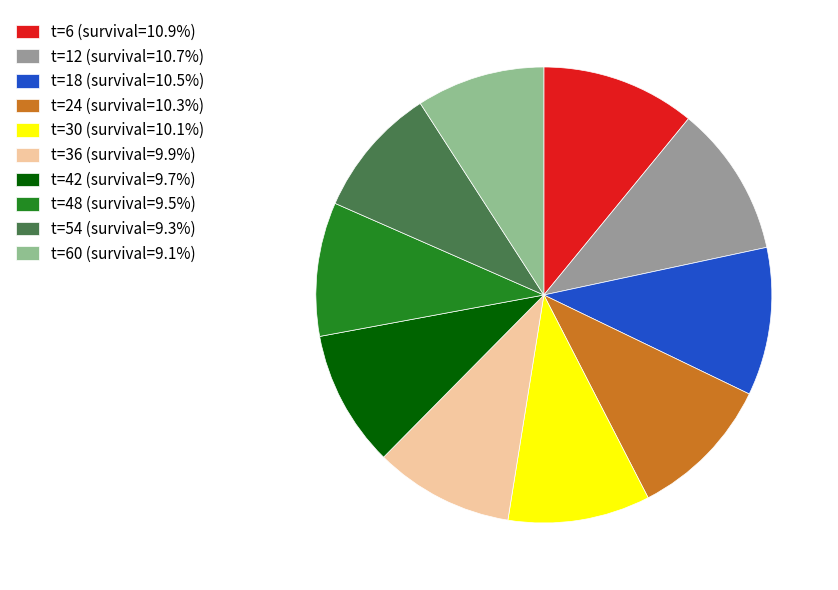

How many slices are in this pie chart?

10